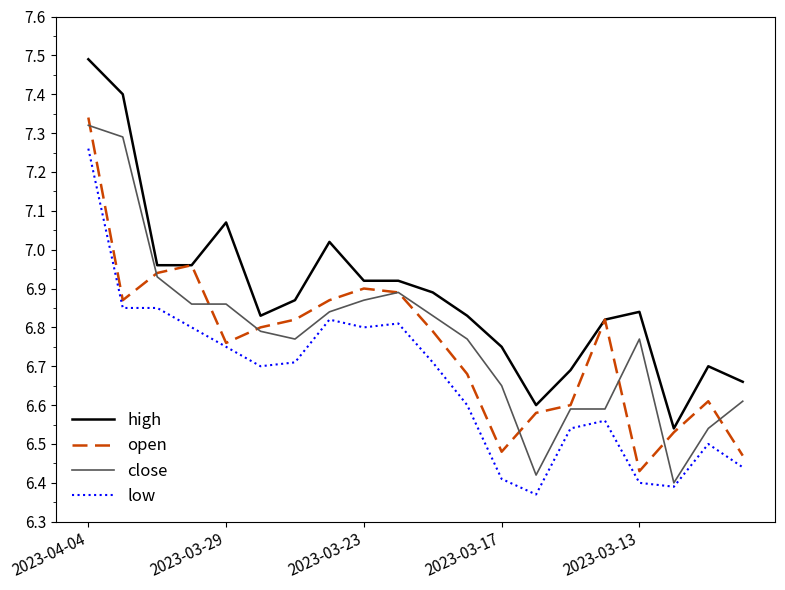

Which series has the largest total across all categories?

high